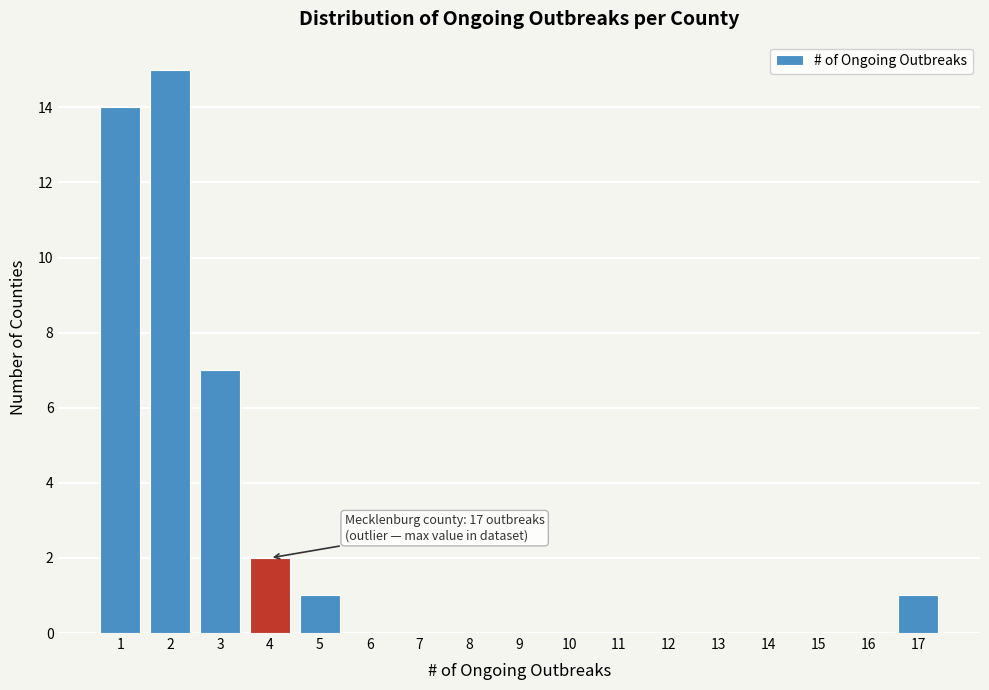

Over which range of the x-axis is the bar tallest?

1.5 to 2.5